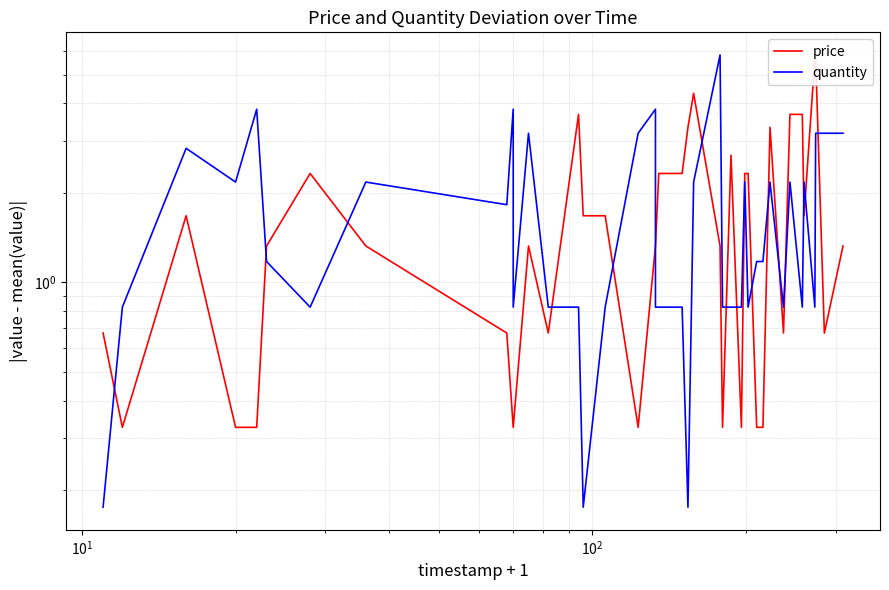

Does the chart display data point markers on the line(s)?

No